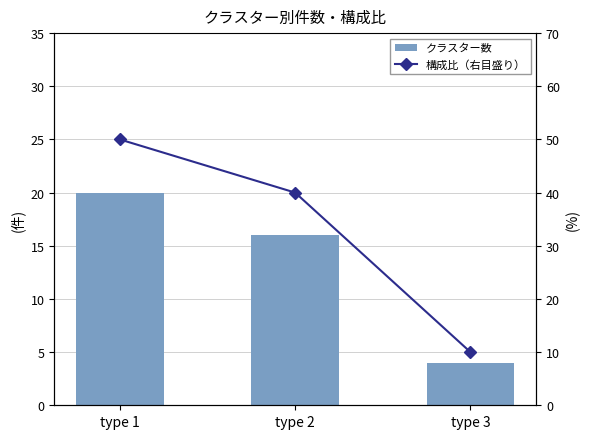

At which label is 構成比（右目盛り） closest to 30?

type 2